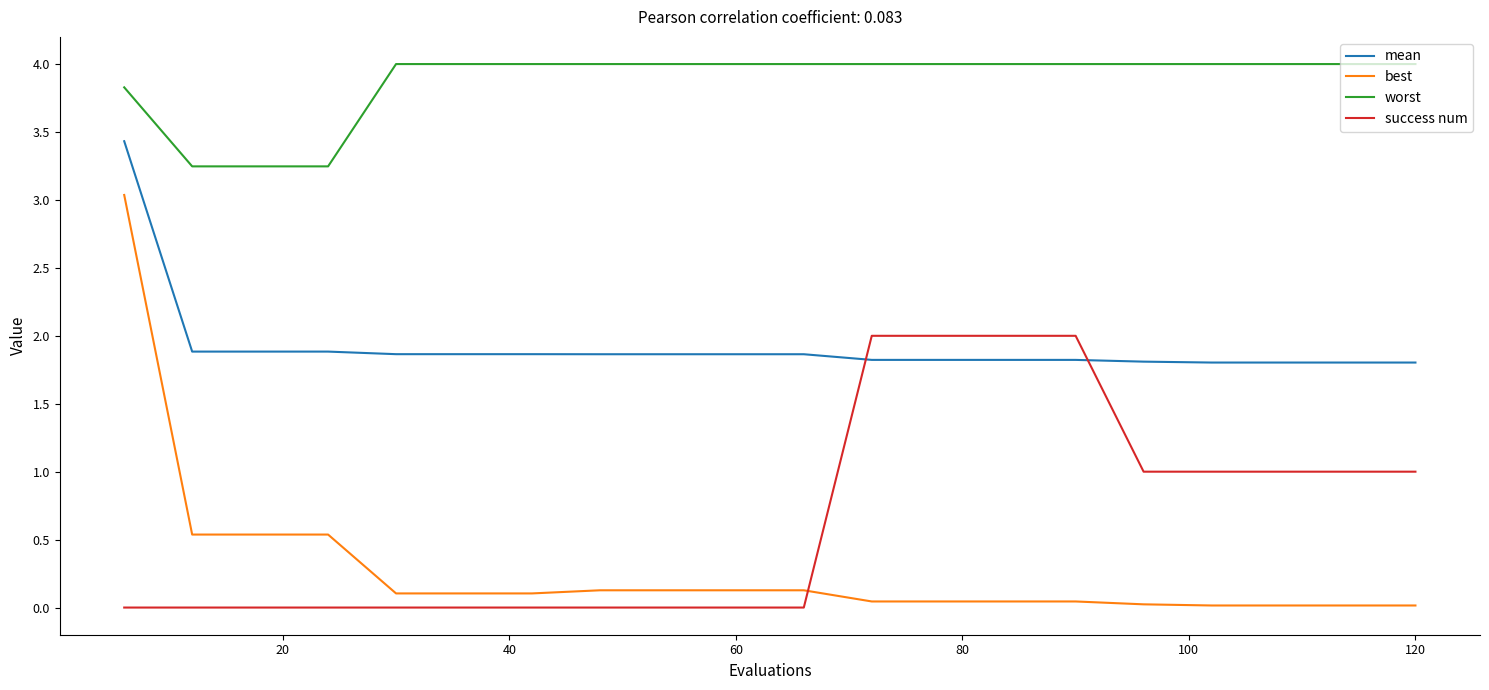

At how many categories does at least one series exceed 0?

20